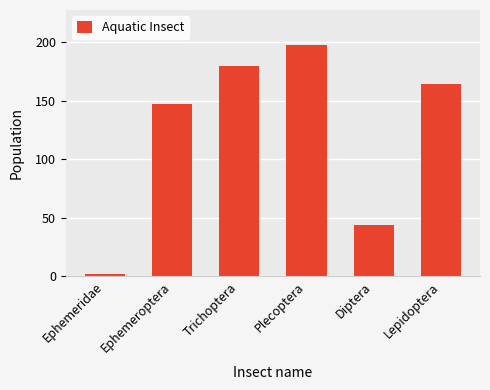

At which label is the value closest to 100?

Ephemeroptera